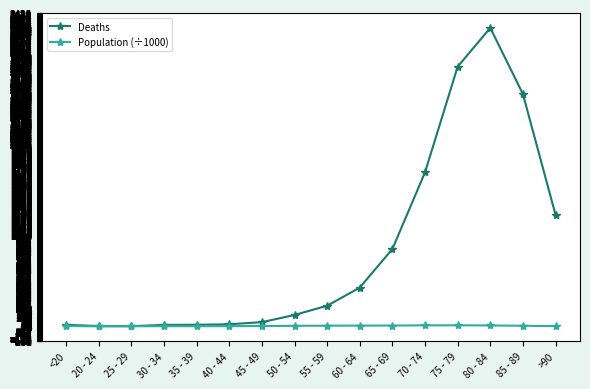

What is the difference between the maximum and minimum values in the Deaths series?

3270.0